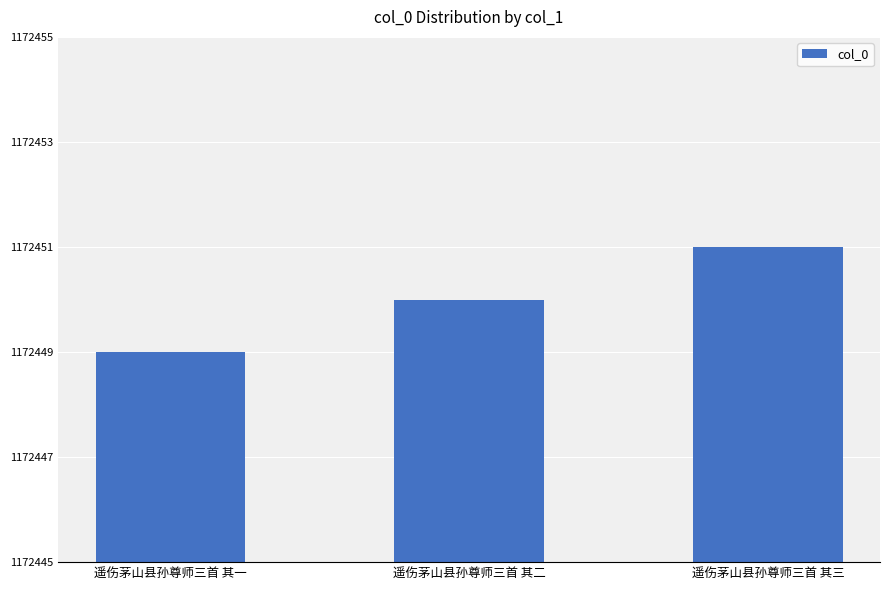

Are the bars grouped side by side (vs. stacked)?

No